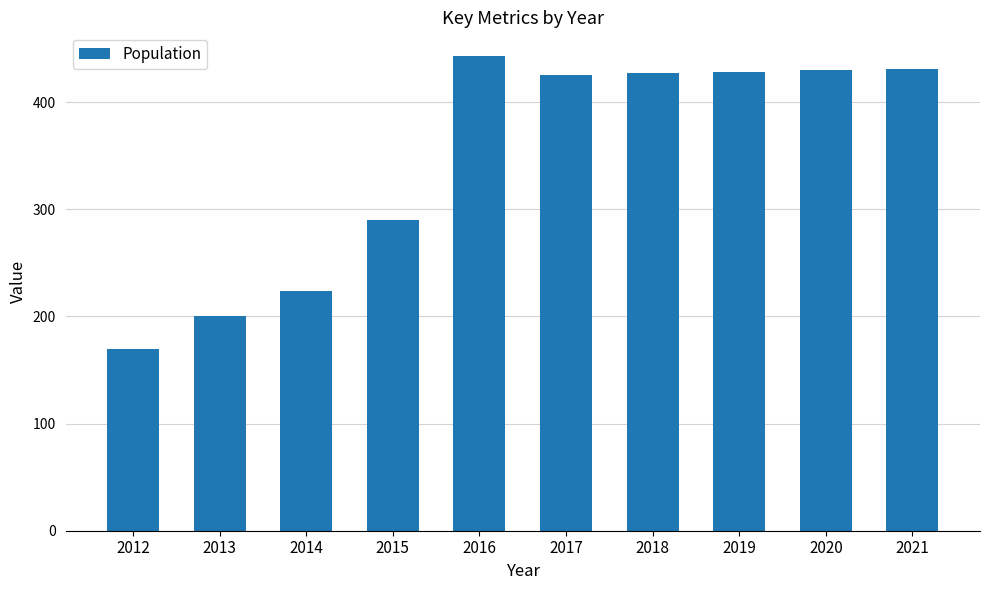

What is the value of the 6th bar from the left?

425